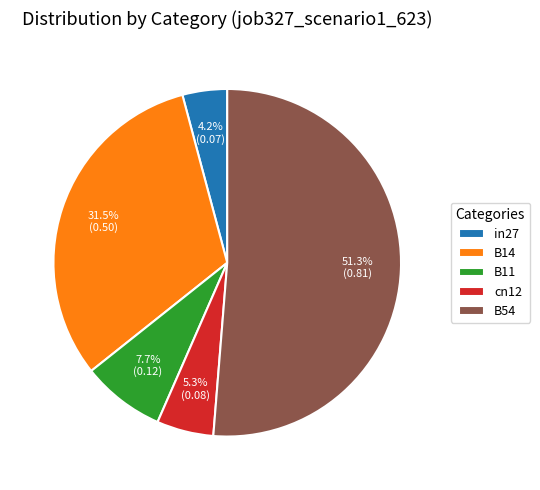

To the nearest percent, what is the combined percentage of B11 and B54?

59%